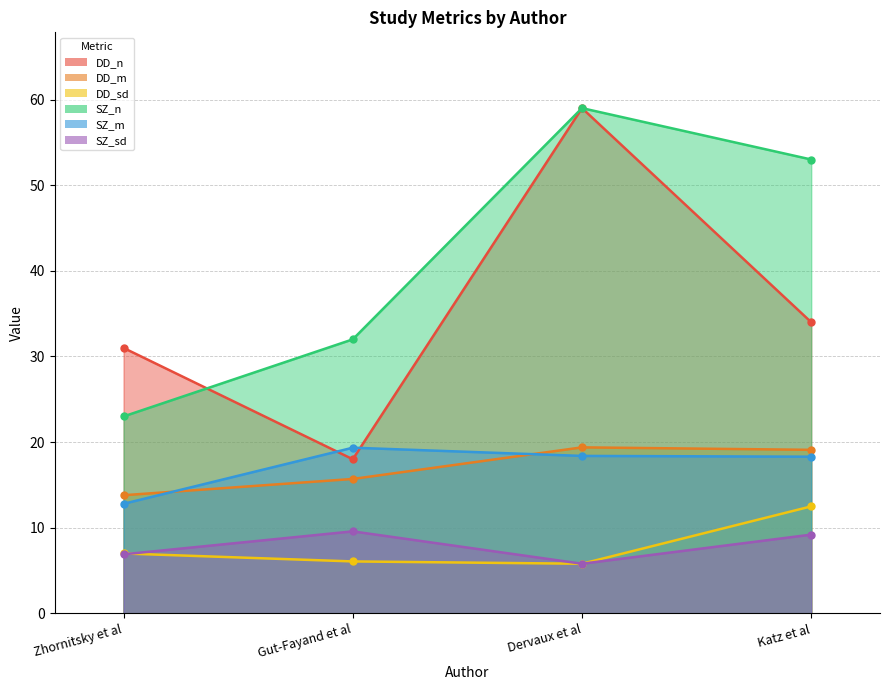

What is the sum of all SZ_n values?

167.0